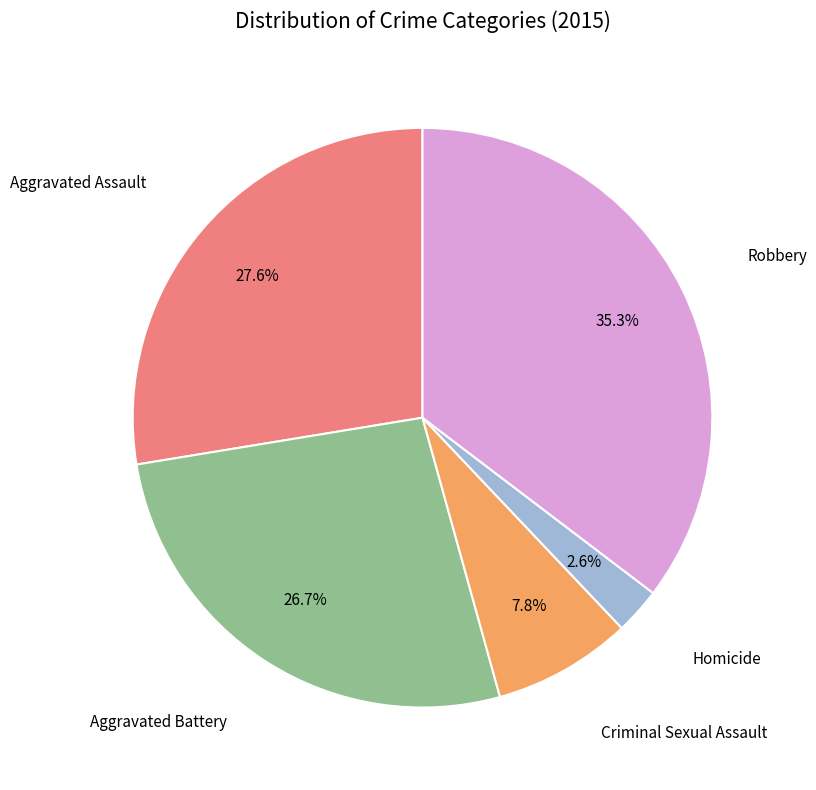

Does any single category account for the majority?

No